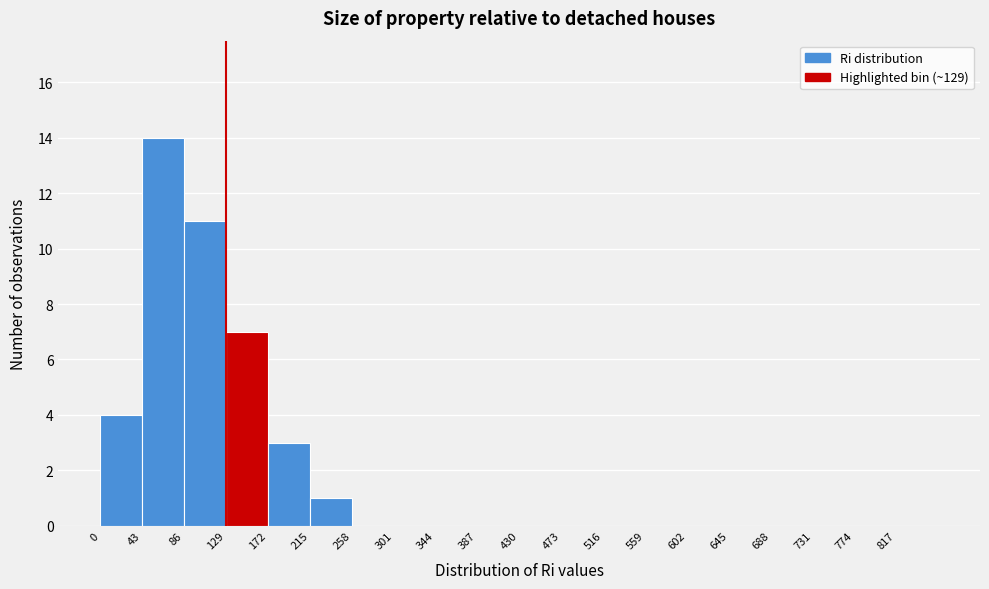

Reading left to right, transcribe this chart: for each bar, give the range it covers on the x-axis and its height. Neither the bar edges nor the heights are printed on the chart, so give them approximately, as read against the axes.

0 to 43: 4
43 to 86: 14
86 to 129: 11
129 to 172: 7
172 to 215: 3
215 to 258: 1
258 to 301: 0
301 to 344: 0
344 to 387: 0
387 to 430: 0
430 to 473: 0
473 to 516: 0
516 to 559: 0
559 to 602: 0
602 to 645: 0
645 to 688: 0
688 to 731: 0
731 to 774: 0
774 to 817: 0
817 to 860: 0